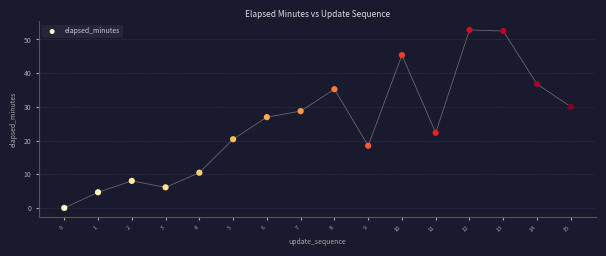

What Y value in the scatter plot is closest to 26?

27.0